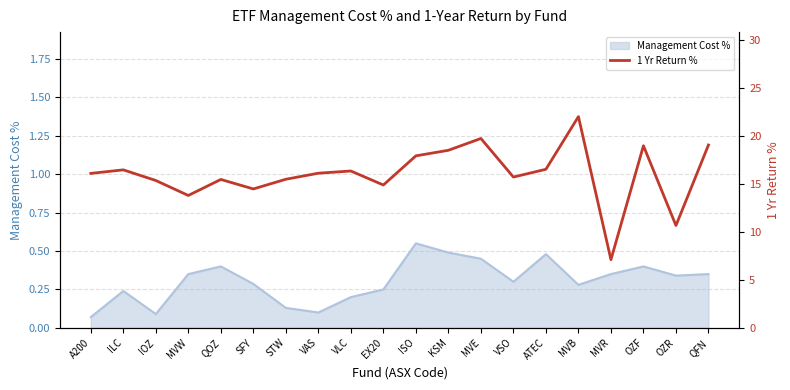

What is the difference between the second highest and second lowest values?

9.1